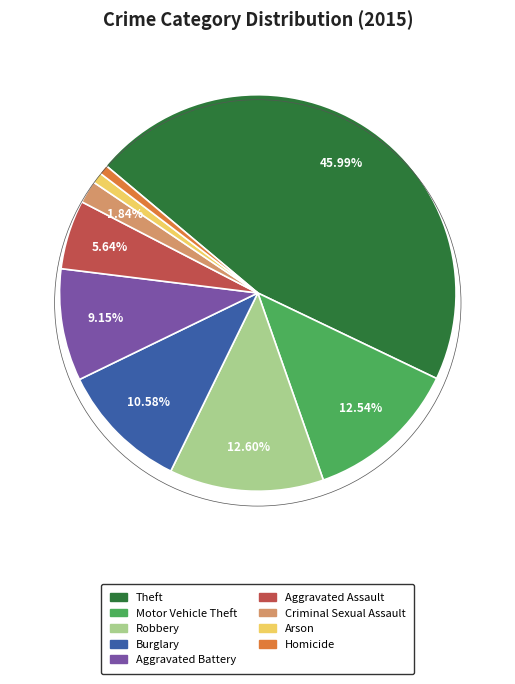

How many segments does this pie chart have?

9